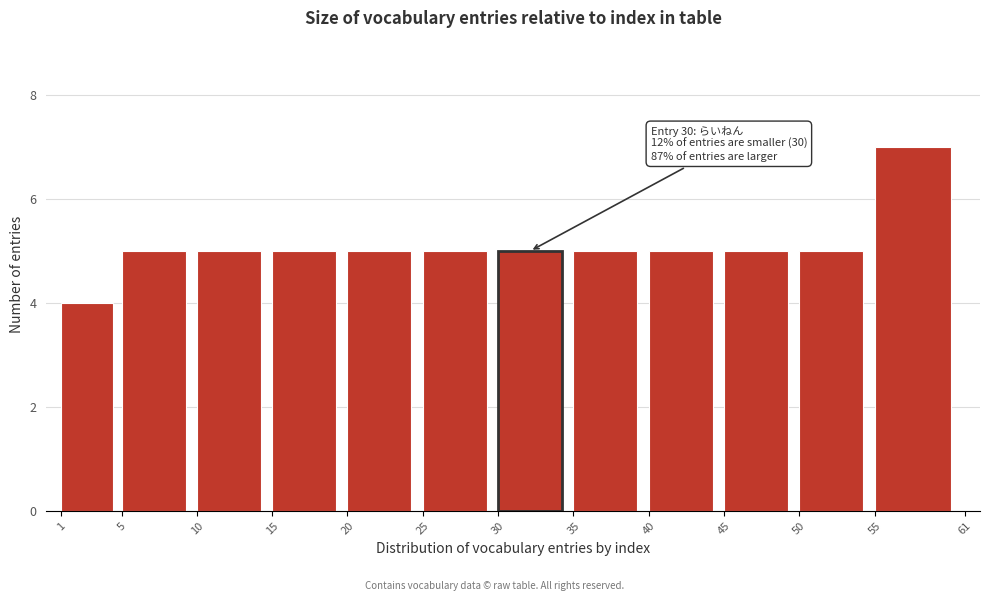

Which range on the x-axis has the tallest bar?

55 to 61